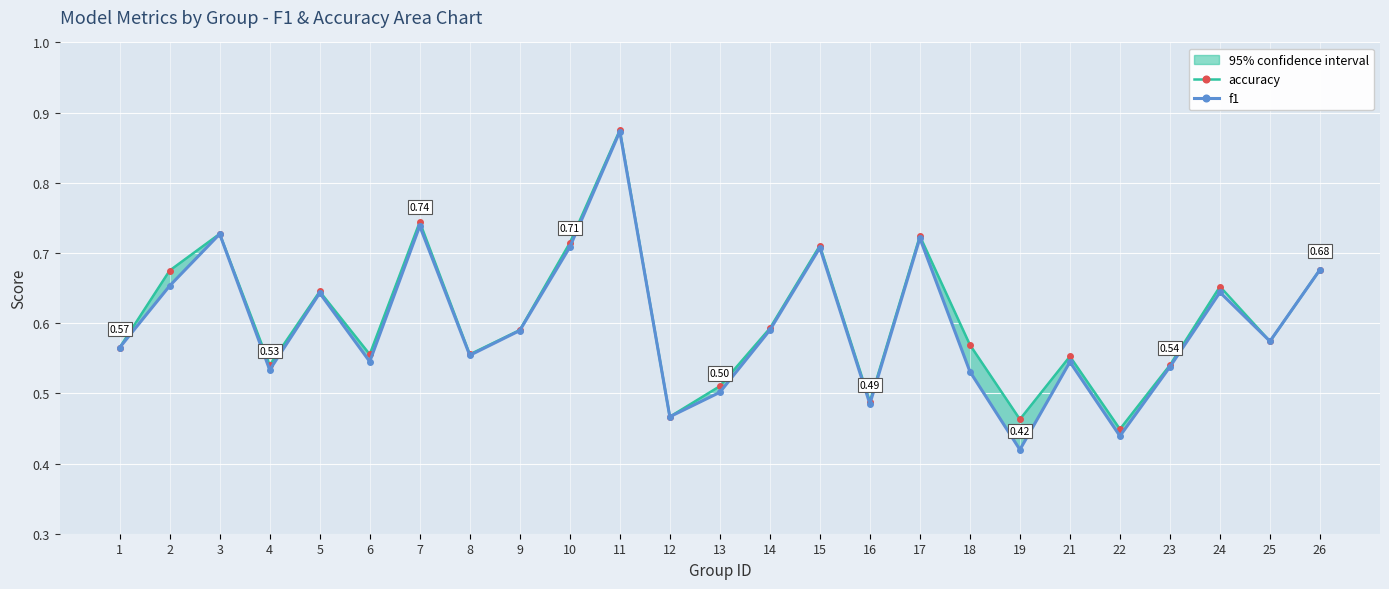

How many f1 values are between 0 and 1?

25